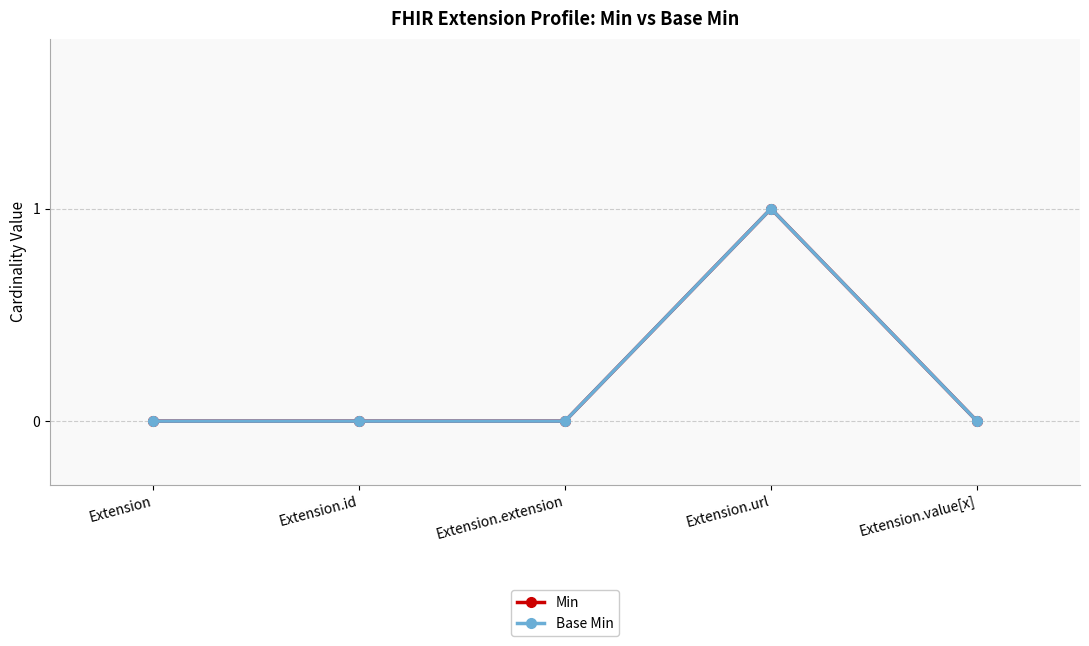

Which has a higher value, Extension.value[x] or Extension.url?

Extension.url